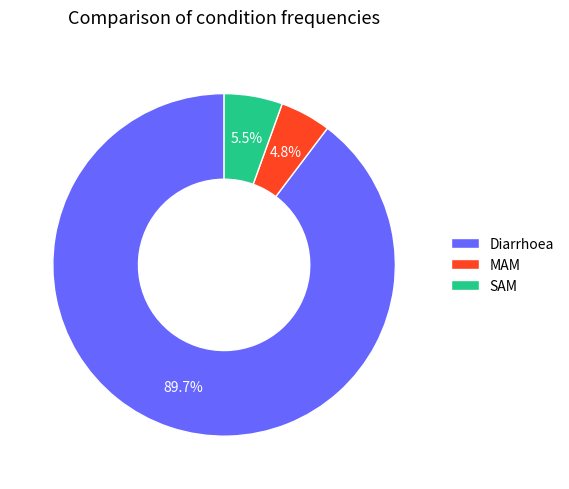

Which category has the biggest portion of the pie?

Diarrhoea